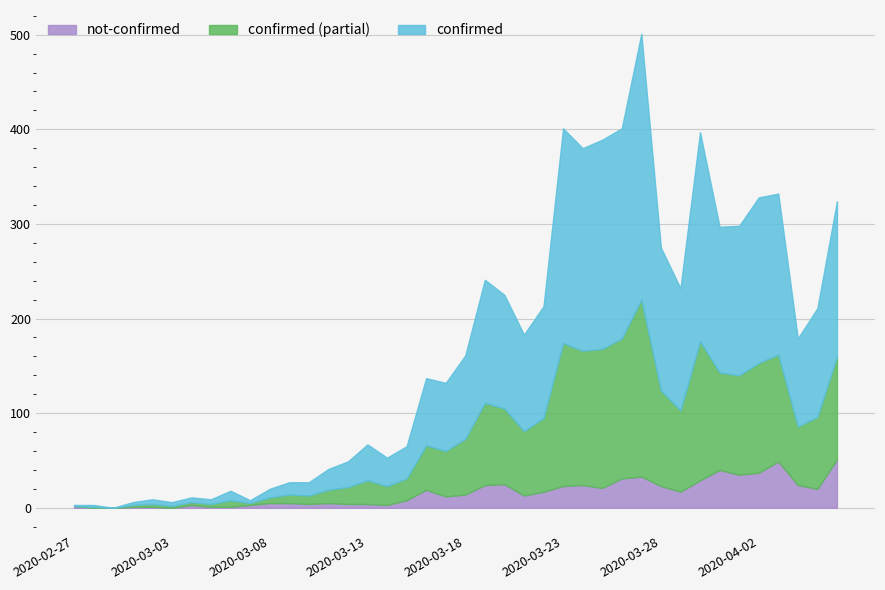

Which series has the largest total across all categories?

confirmed